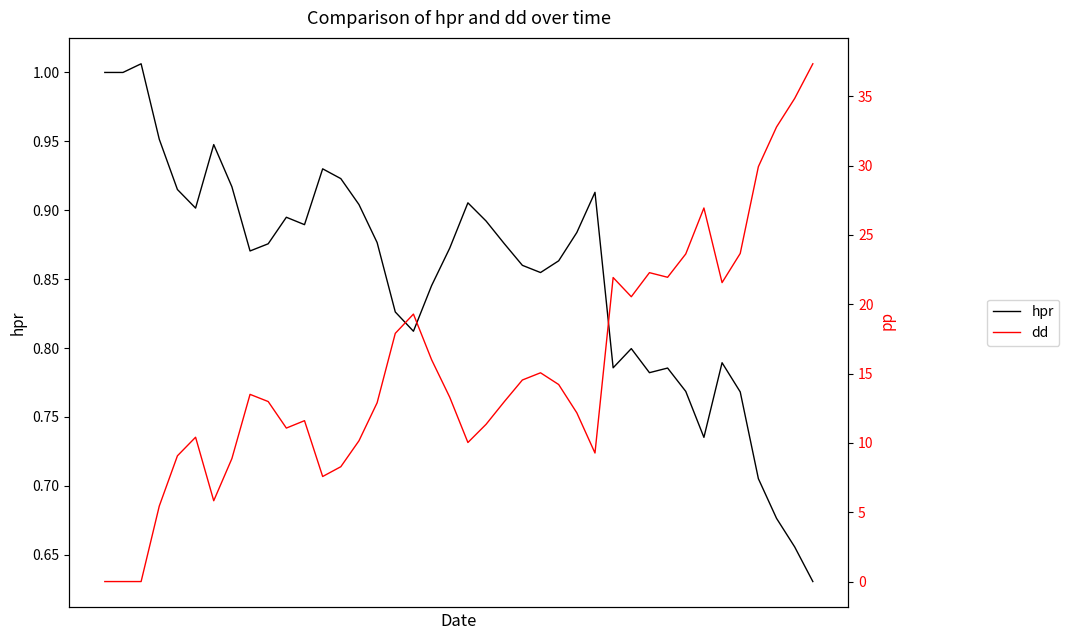

How many intersections are there between hpr and dd?

1